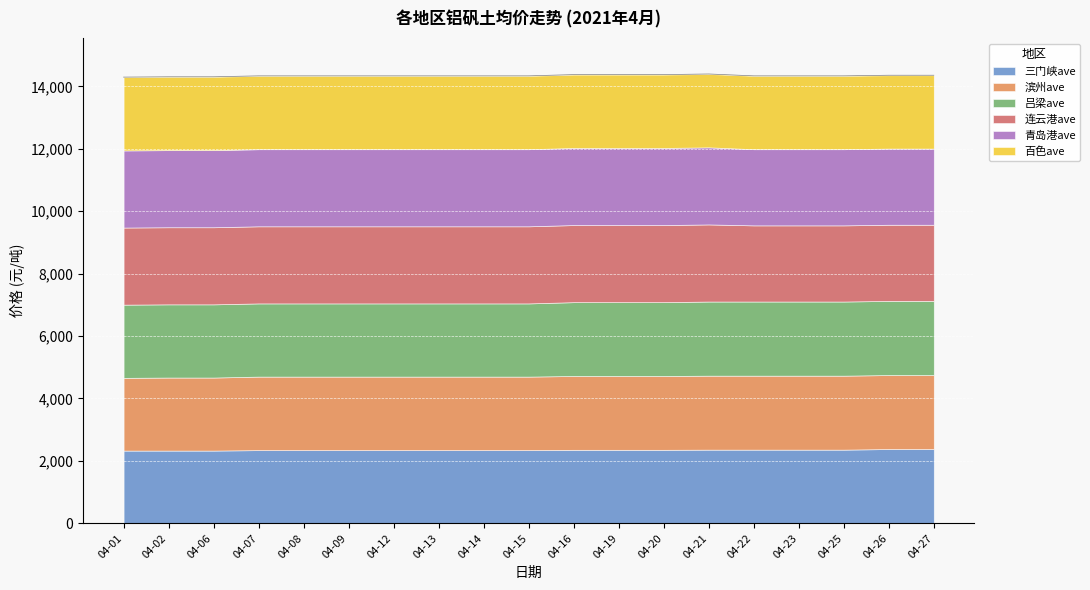

How many 青岛港ave values are between 2440 and 2470?

19